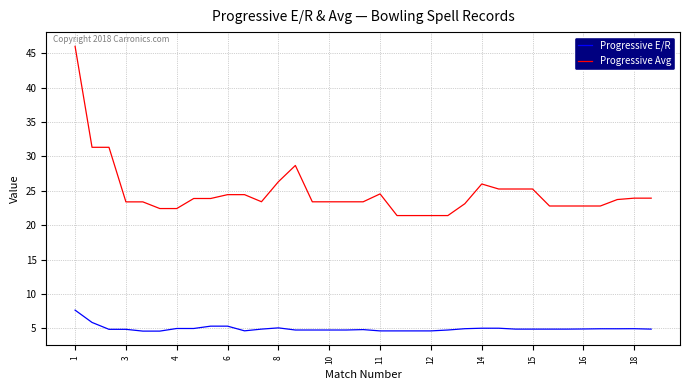

Rank the series by their average value, from highest to lowest.

Progressive Avg, Progressive E/R